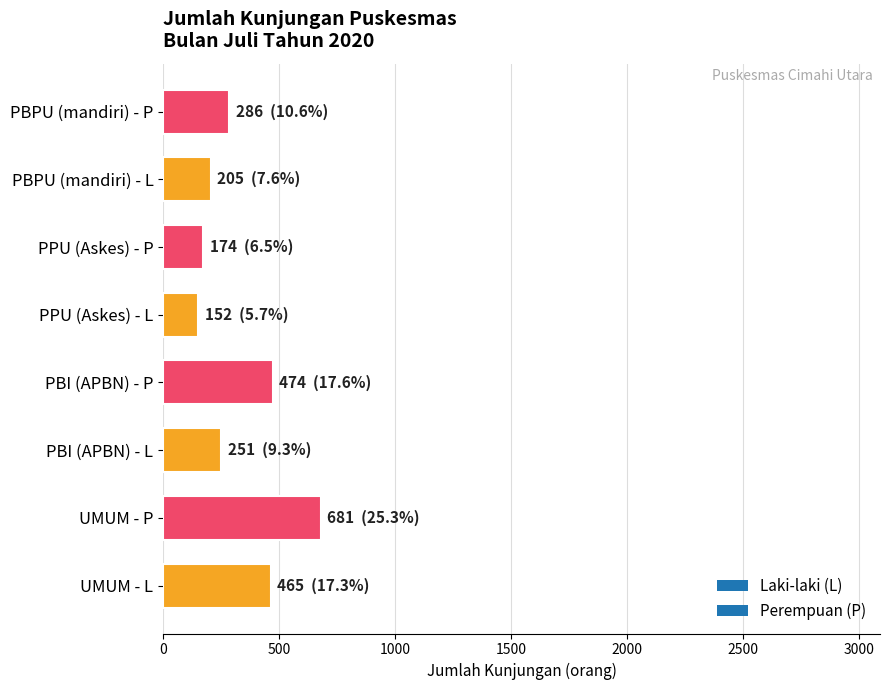

How many bars are there in total?

8